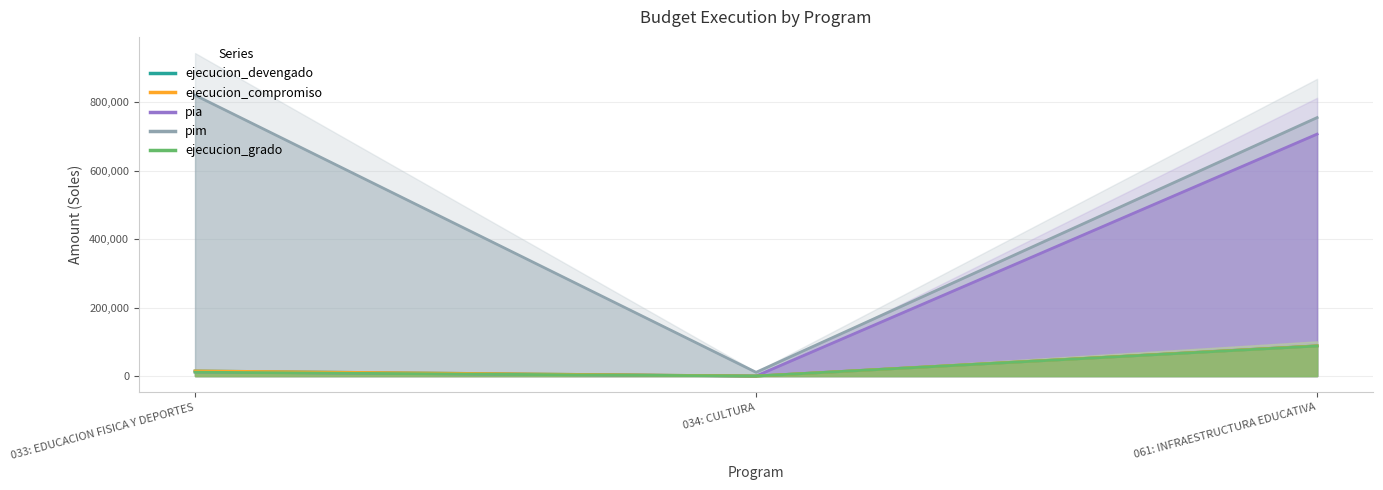

What is the label of the 2nd point from the right?

034: CULTURA